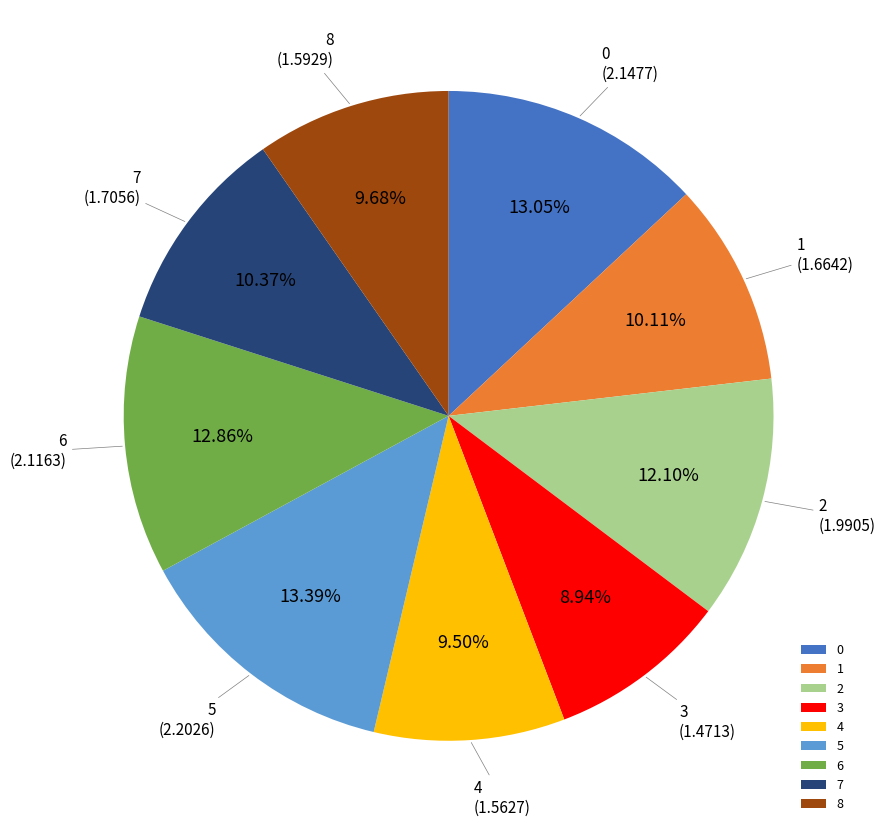

To the nearest percent, what percentage of the pie is 6?

13%